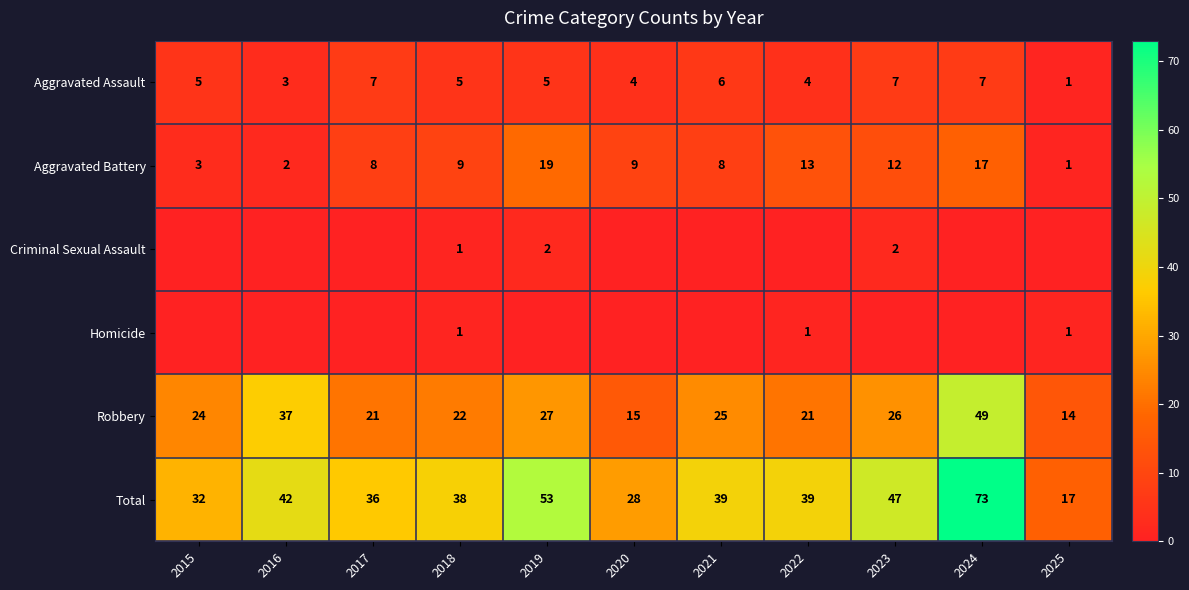

At which category is the sum across all series the highest?

2024